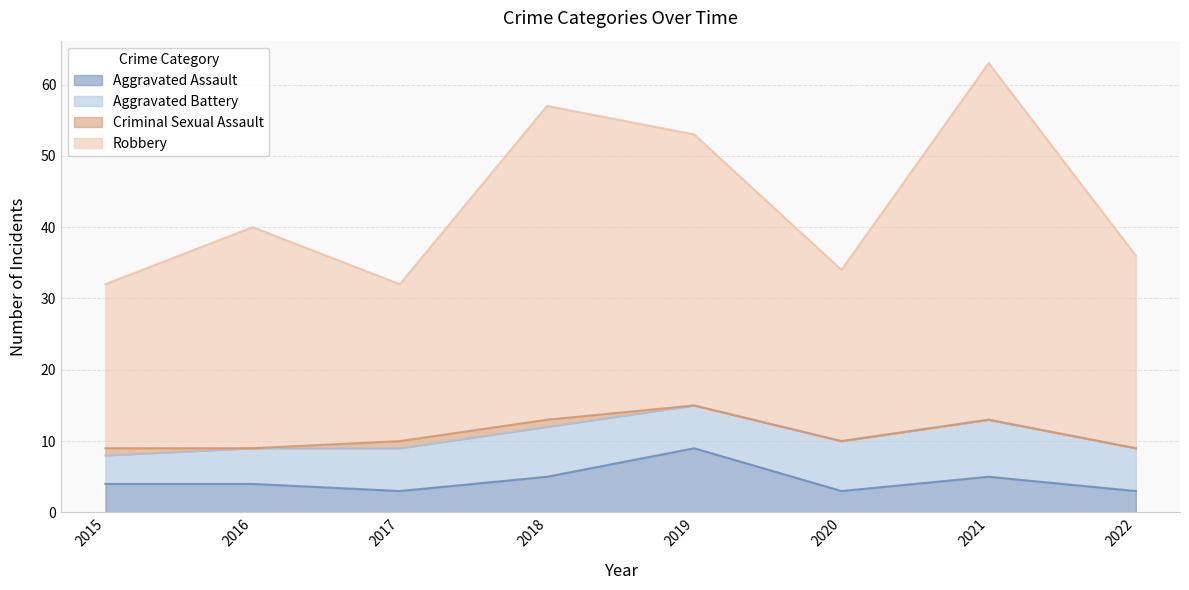

At which category does the chart reach its minimum across all series?

2017